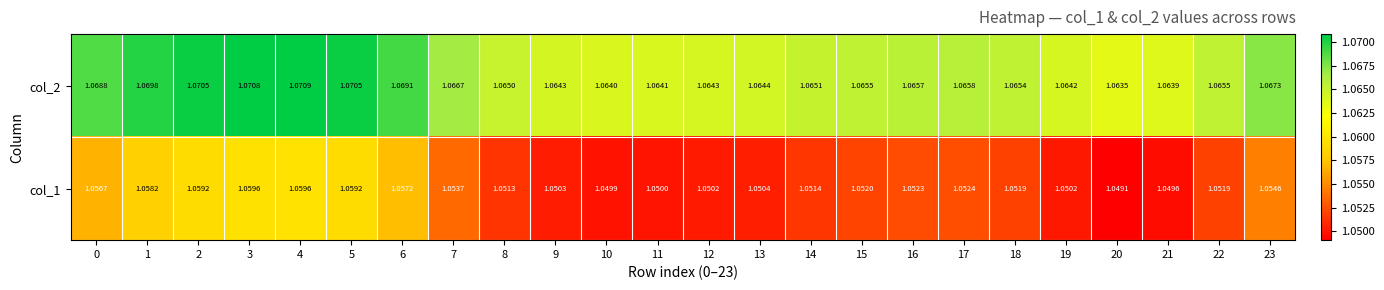

Is the value of col_2 at 9 greater than the value of col_1 at 19?

Yes